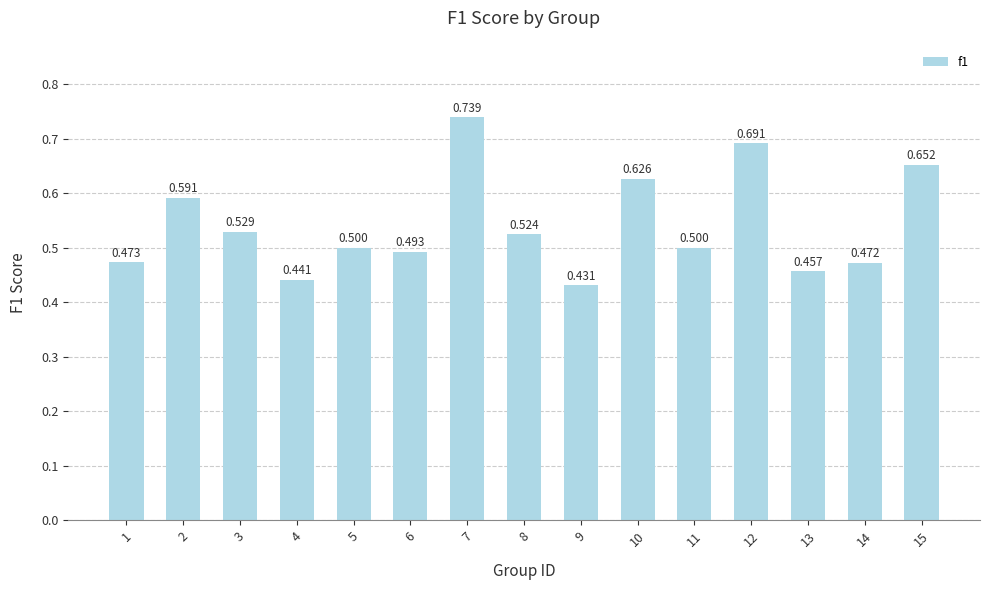

Are the bars horizontal?

No